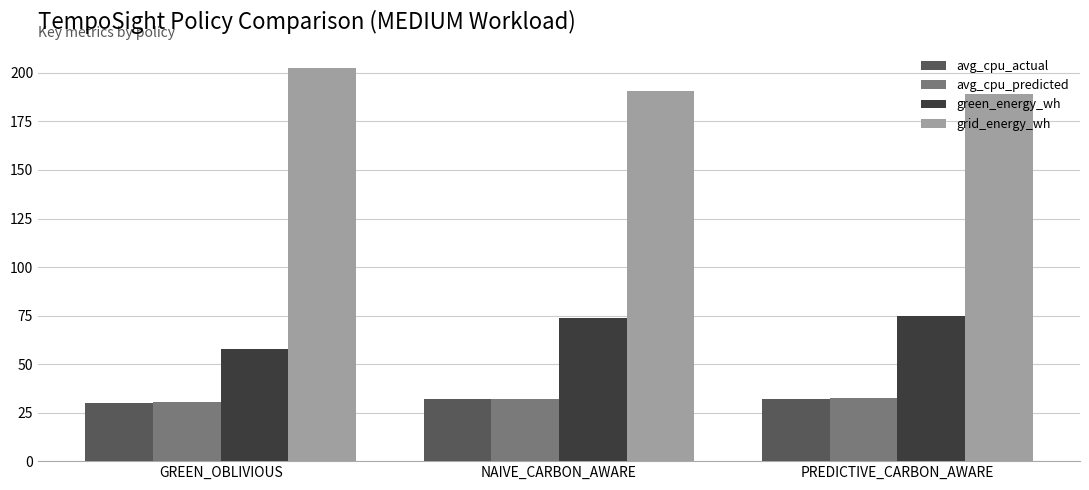

The value of green_energy_wh at GREEN_OBLIVIOUS is 57.9. True or false?

True